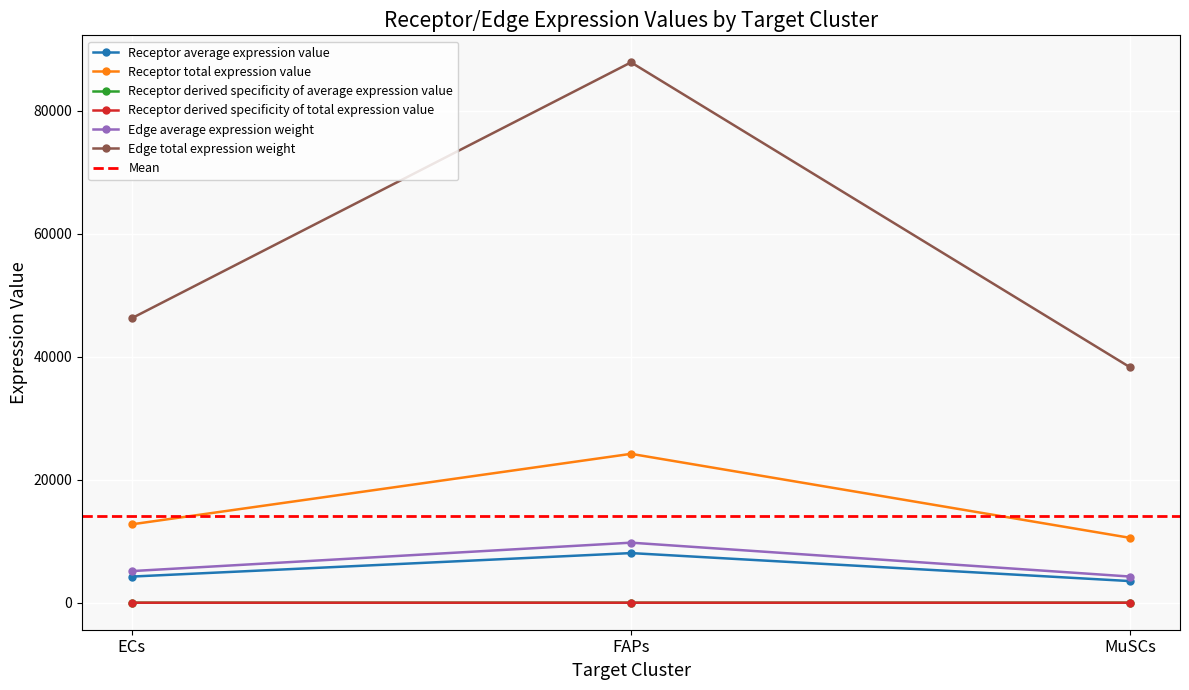

What is the minimum value shown in the chart?

0.2